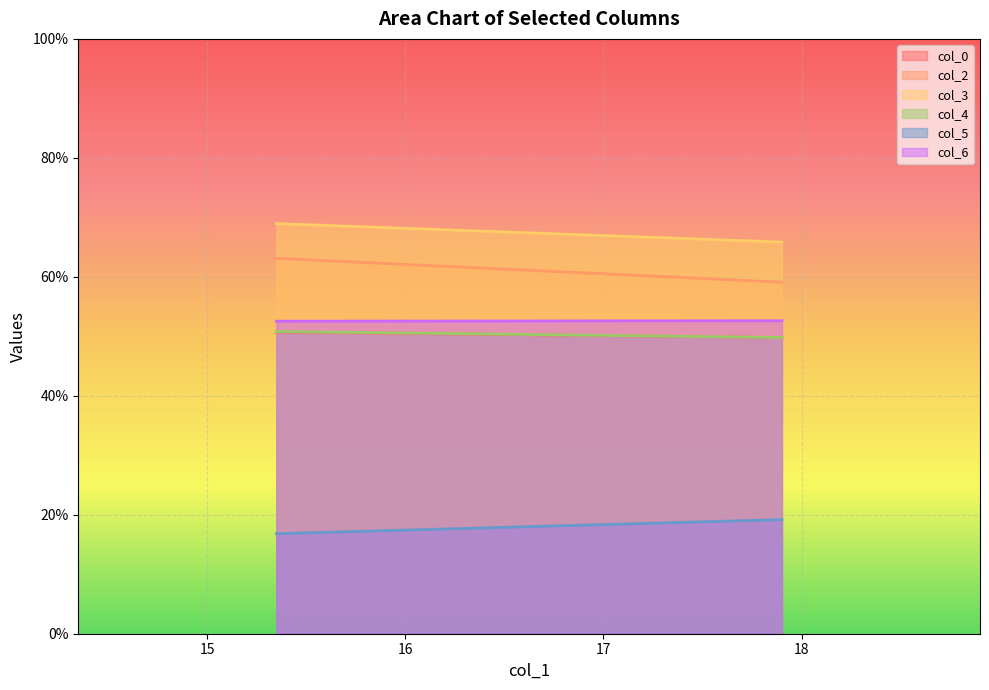

The col_0 series shows 50.7 at 15.34895833. True or false?

True